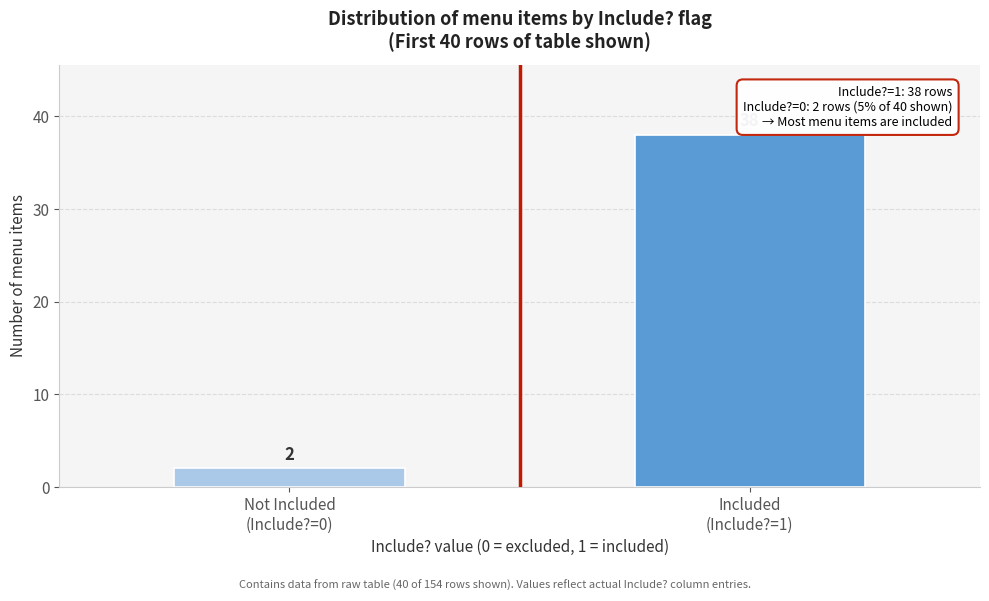

Reading left to right, transcribe all the data shown in this chart.

2	38